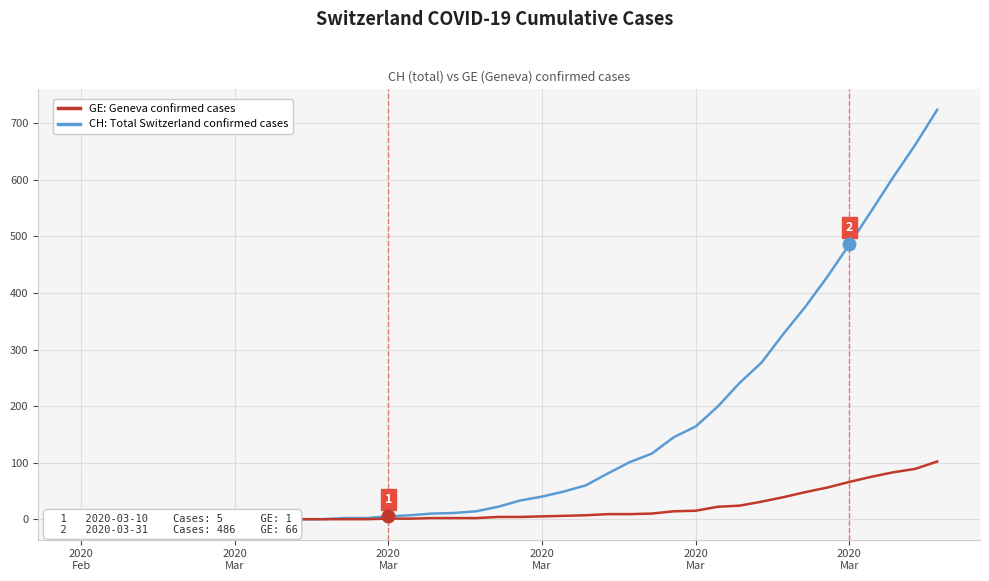

What is the difference between the maximum and minimum values in the CH: Total Switzerland confirmed cases series?

724